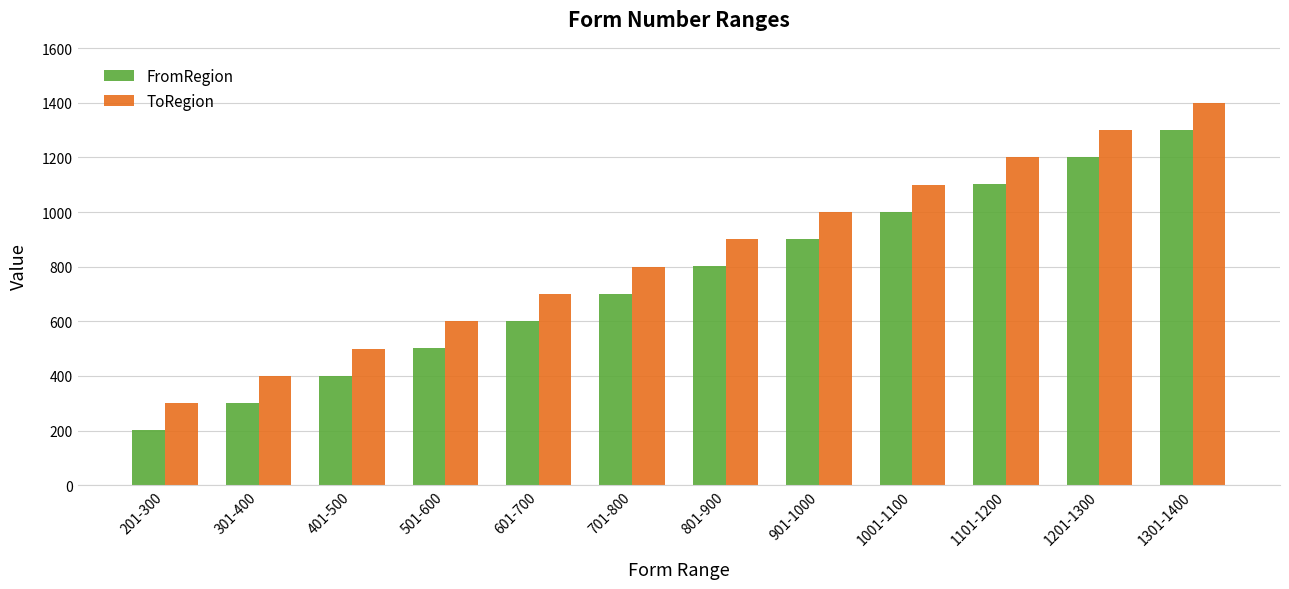

What is the maximum value shown in the chart?

1400